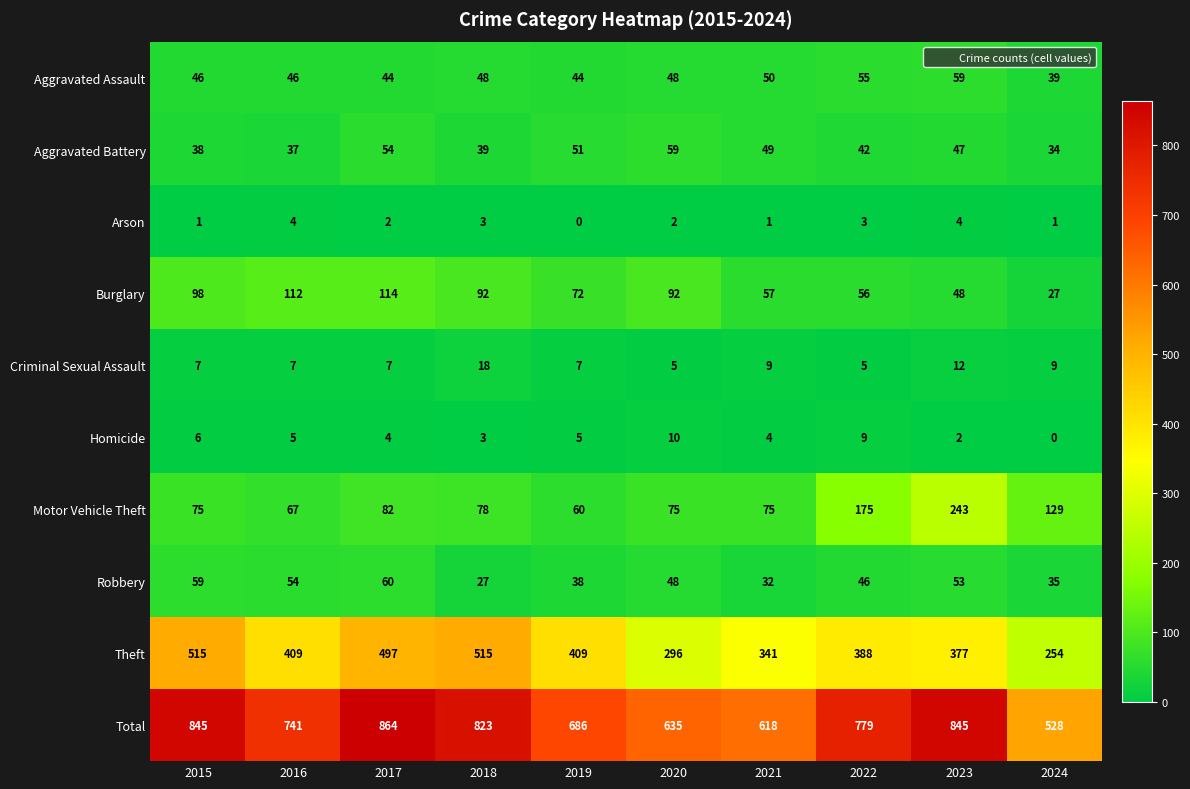

What is the difference between the second highest and minimum values in the Homicide series?

9